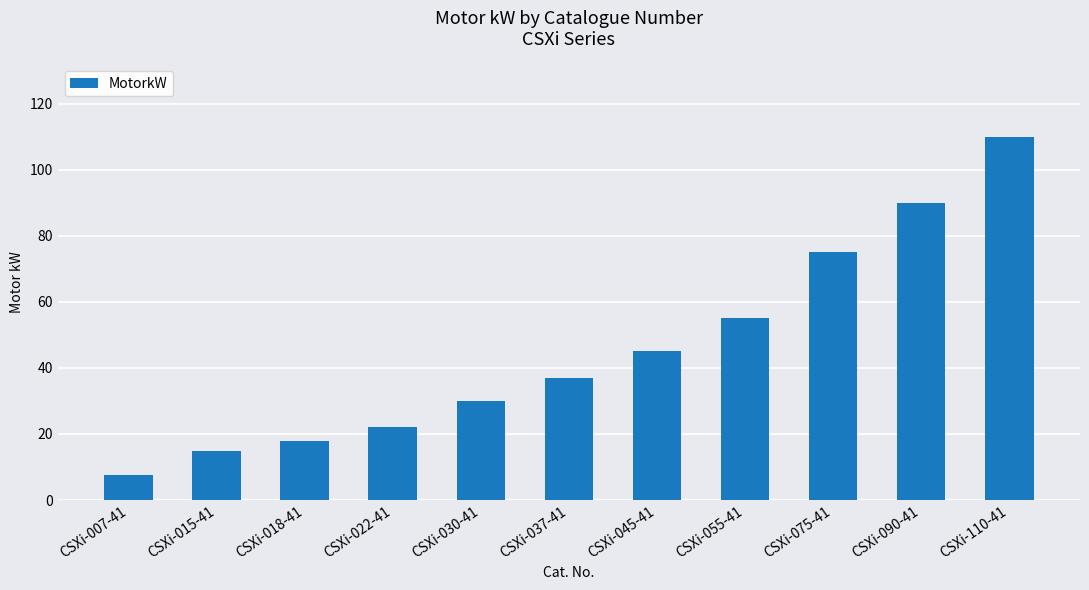

What is the value of the 8th bar from the left?

55.0